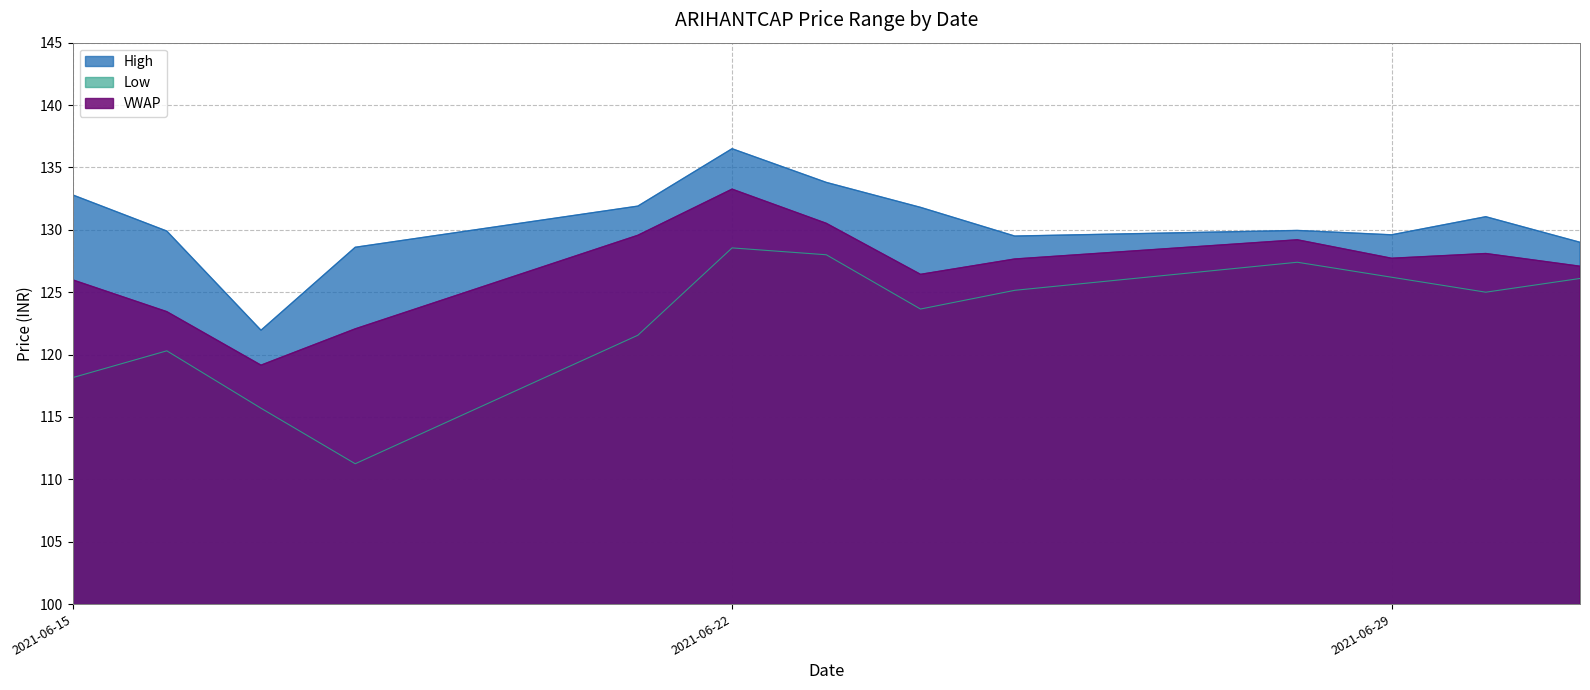

What is the difference between the Low values at 2021-06-18 and 2021-07-01?

14.8